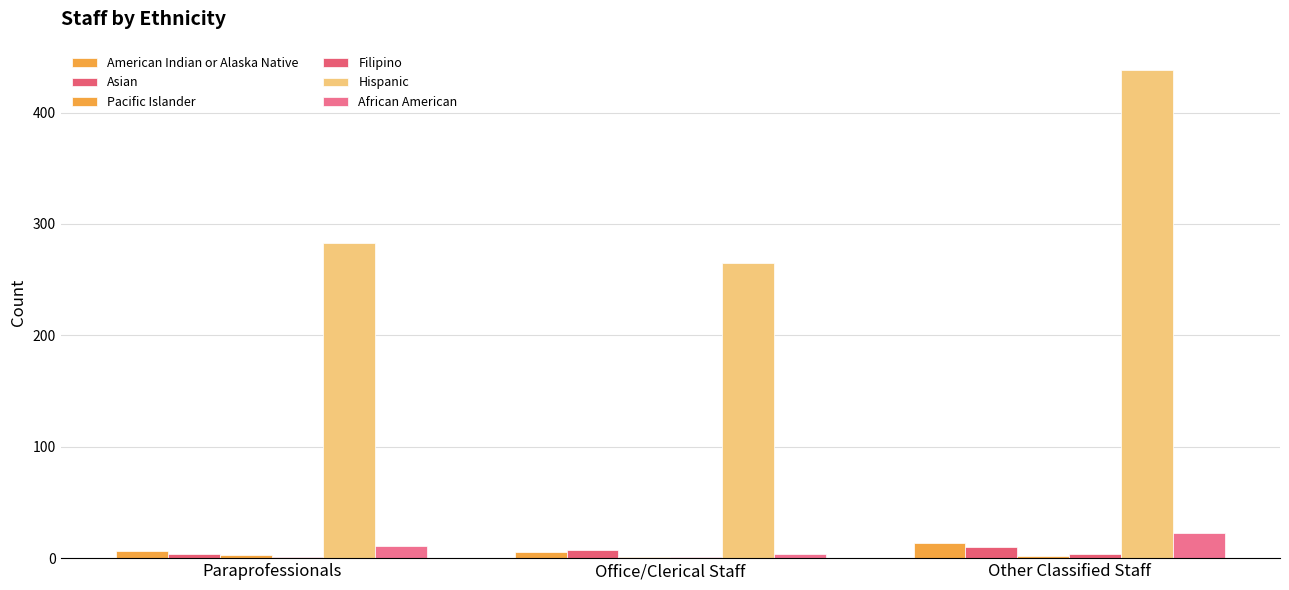

Reading left to right, list all the values displayed in this chart.

American Indian or Alaska Native: Paraprofessionals=6.7	Office/Clerical Staff=5.4	Other Classified Staff=13.9
Asian: Paraprofessionals=3.5	Office/Clerical Staff=7.0	Other Classified Staff=10.4
Pacific Islander: Paraprofessionals=2.6	Office/Clerical Staff=1.4	Other Classified Staff=1.8
Filipino: Paraprofessionals=1.1	Office/Clerical Staff=1.0	Other Classified Staff=3.7
Hispanic: Paraprofessionals=283.1	Office/Clerical Staff=264.6	Other Classified Staff=438.0
African American: Paraprofessionals=11.2	Office/Clerical Staff=4.0	Other Classified Staff=22.6